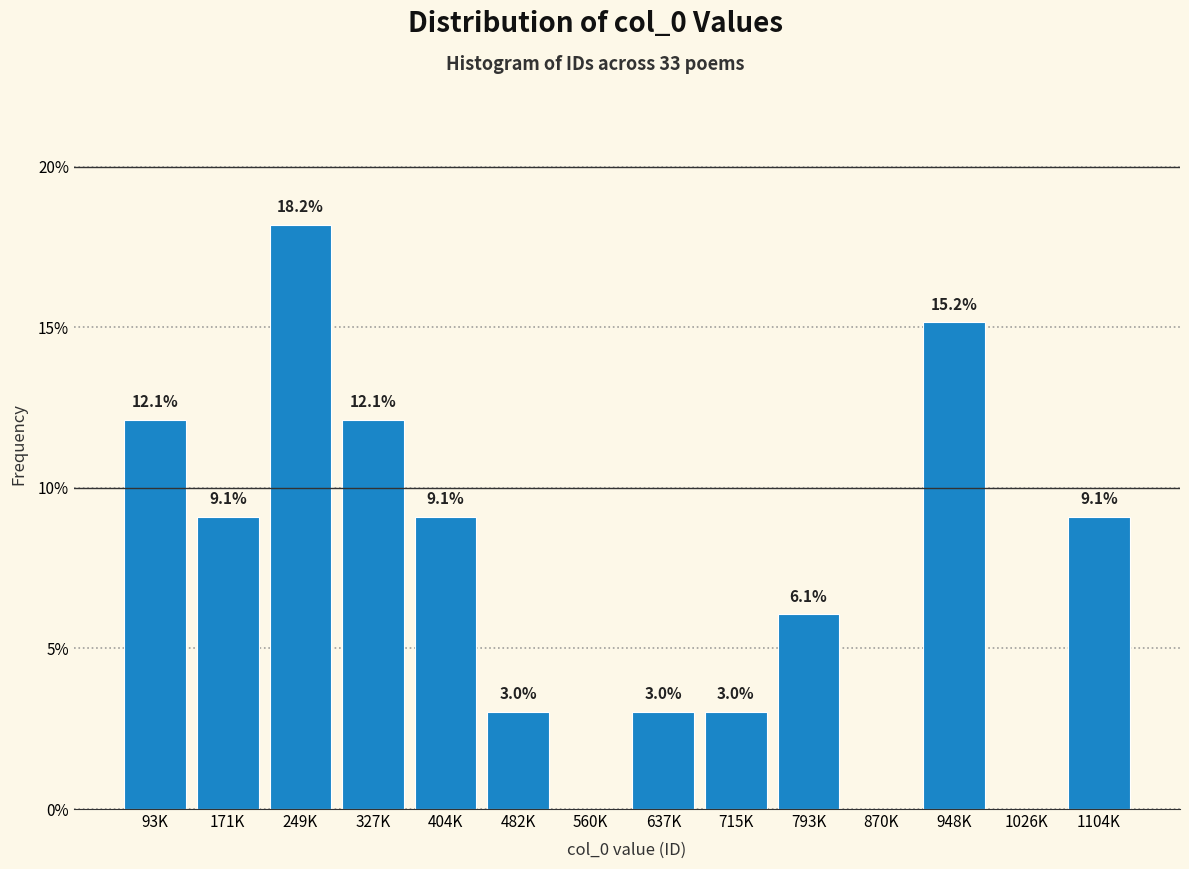

Reading right to left, what are all the values shown in this chart?

1104K=9.1	1026K=0.0	948K=15.2	870K=0.0	793K=6.1	715K=3.0	637K=3.0	560K=0.0	482K=3.0	404K=9.1	327K=12.1	249K=18.2	171K=9.1	93K=12.1